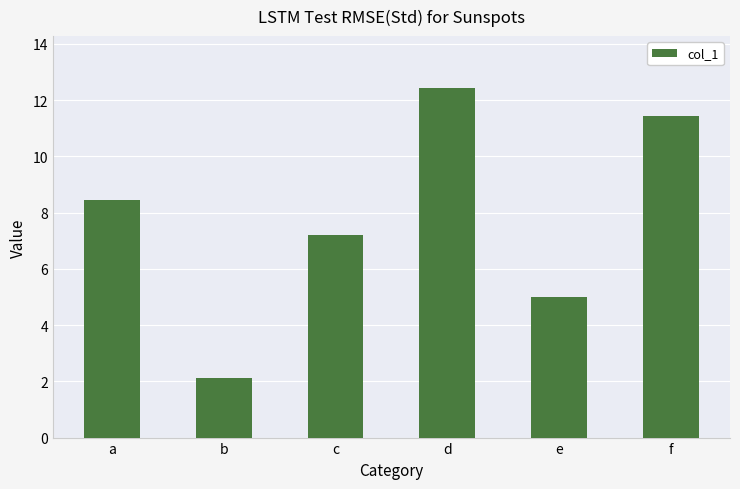

Reading left to right, extract all data points from this chart.

a=8.5	b=2.1	c=7.2	d=12.4	e=5.0	f=11.4